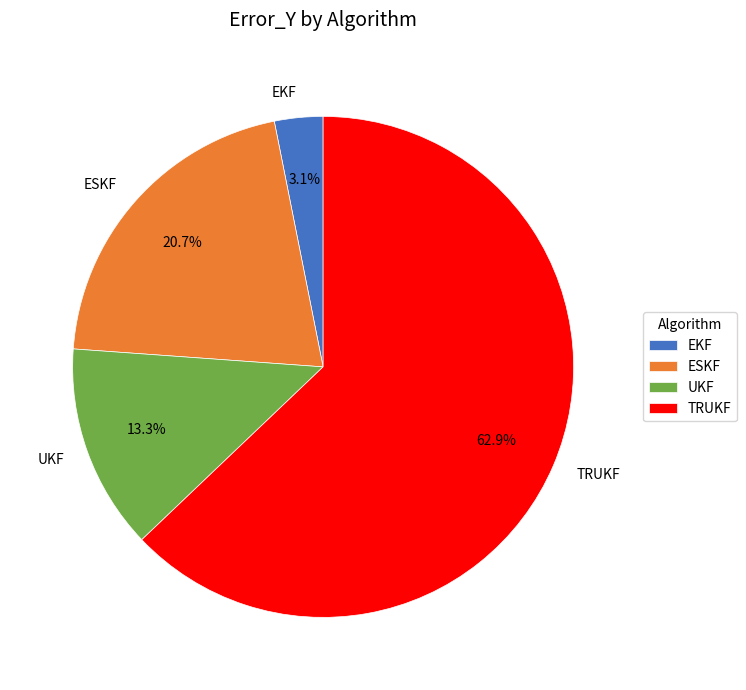

How many slices are in this pie chart?

4